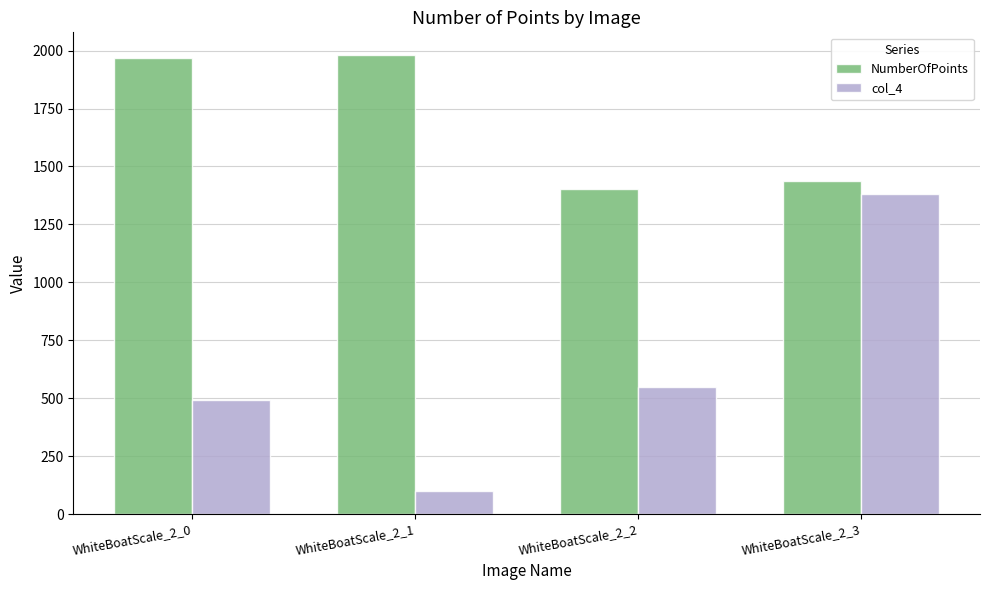

Are the bars grouped side by side (vs. stacked)?

Yes